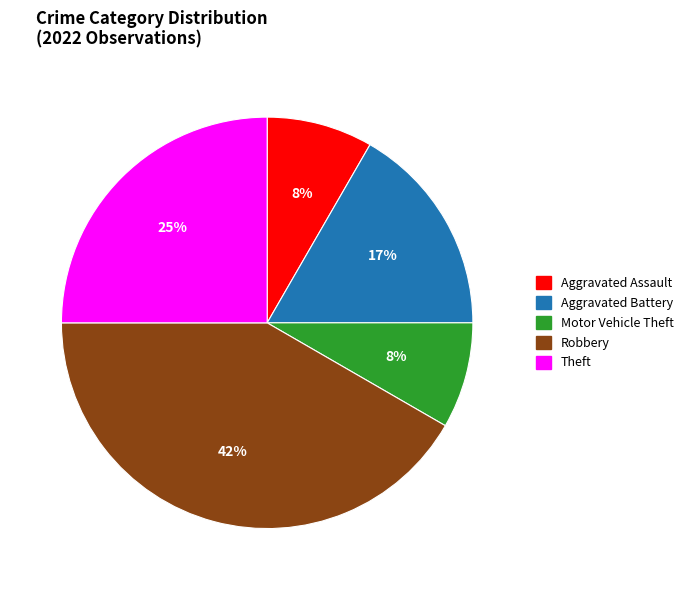

To the nearest percent, what portion does Theft represent?

25%